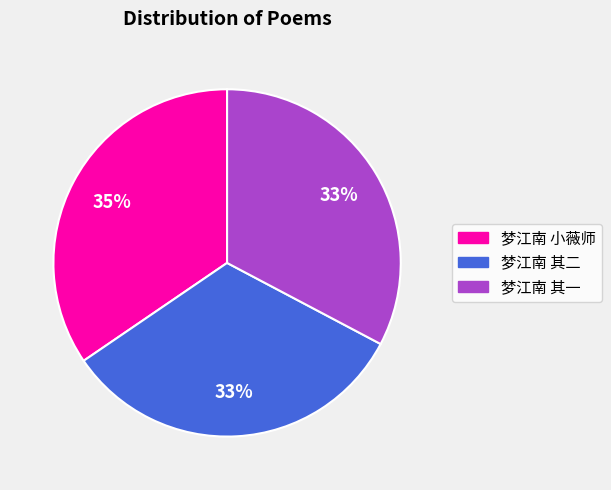

Is there a majority slice in this chart?

No